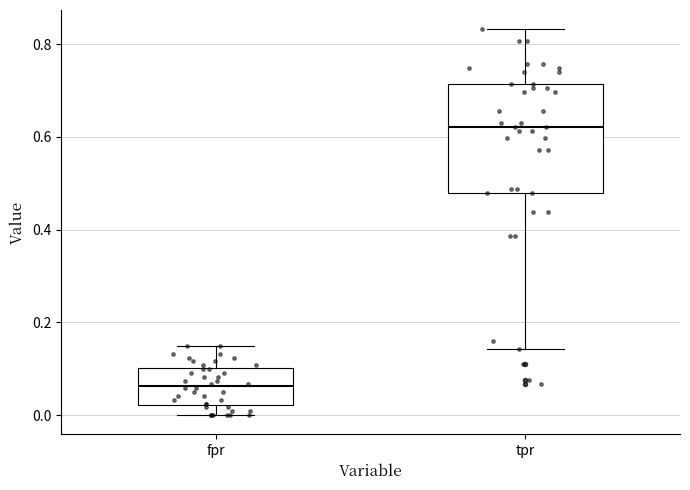

Reading left to right, read every box against the y-axis: the position of its median line, the range the box covers, and the ends of its whiskers. The values are not printed on the chart, so give them approximately, as read against the axis.

fpr: median 0.06, box 0.02 to 0.10, whiskers 0.00 to 0.14
tpr: median 0.62, box 0.48 to 0.72, whiskers 0.14 to 0.84